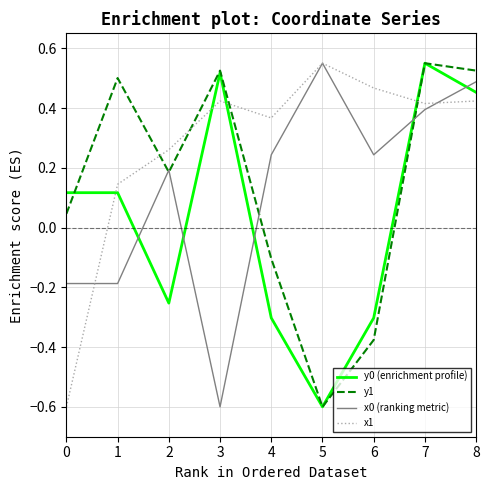

How many intersections are there between x0 (ranking metric) and y0 (enrichment profile)?

5